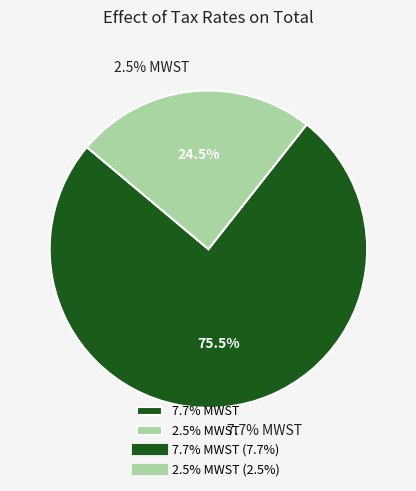

The 7.7% MWST slice represents 75% of the pie. True or false?

True